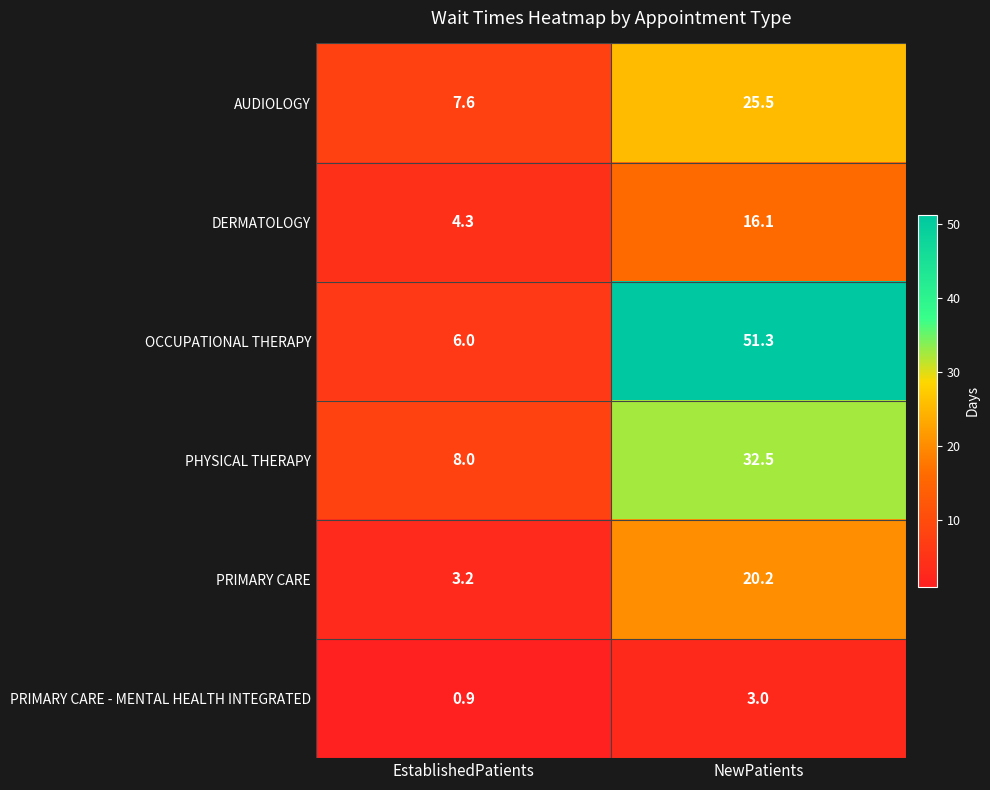

Reading left to right, transcribe all the data shown in this chart.

AUDIOLOGY: EstablishedPatients=7.6	NewPatients=25.5
DERMATOLOGY: EstablishedPatients=4.3	NewPatients=16.1
OCCUPATIONAL THERAPY: EstablishedPatients=6.0	NewPatients=51.3
PHYSICAL THERAPY: EstablishedPatients=8.0	NewPatients=32.5
PRIMARY CARE: EstablishedPatients=3.2	NewPatients=20.2
PRIMARY CARE - MENTAL HEALTH INTEGRATED: EstablishedPatients=0.9	NewPatients=3.0